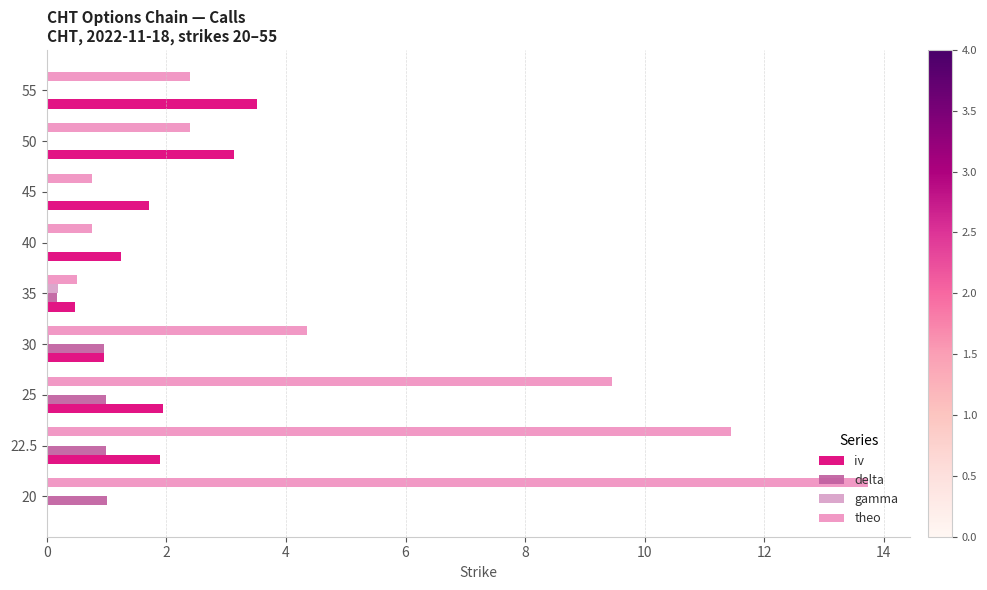

How many distinct data groups are displayed?

4